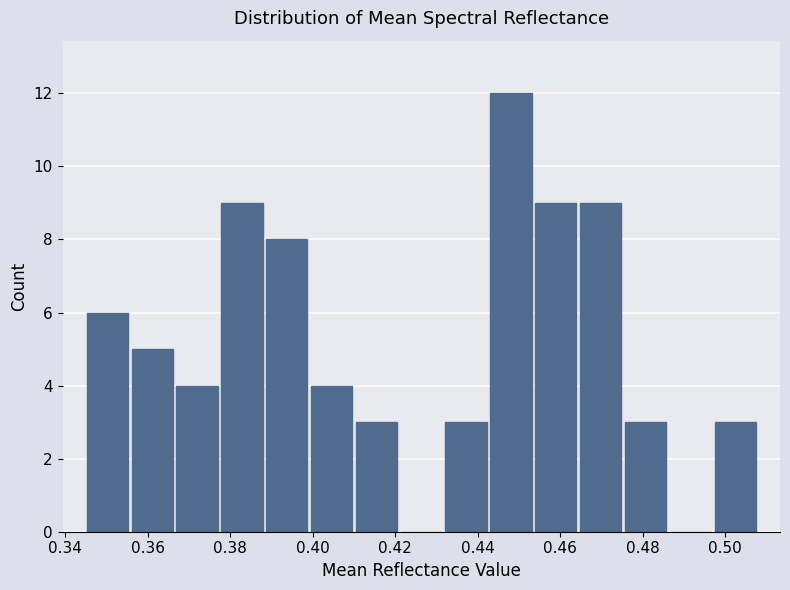

Which range on the x-axis has the tallest bar?

0.442 to 0.454